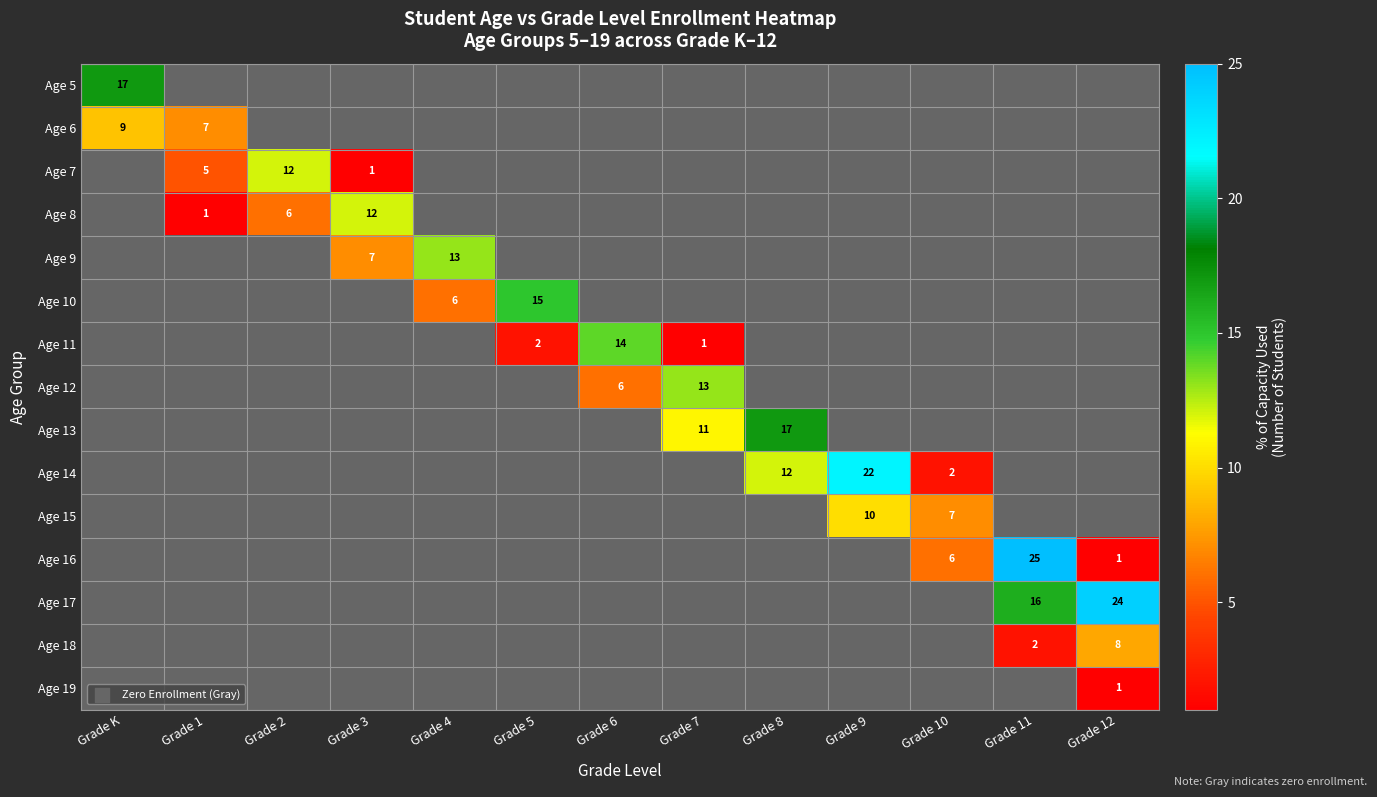

Is the value of Age 5 at Grade K greater than the value of Age 14 at Grade 8?

Yes